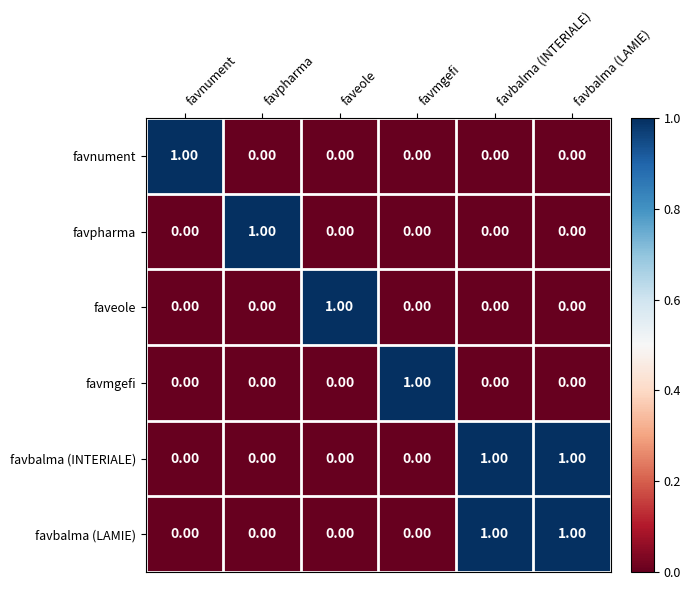

What is the total value across all series at favbalma (LAMIE)?

2